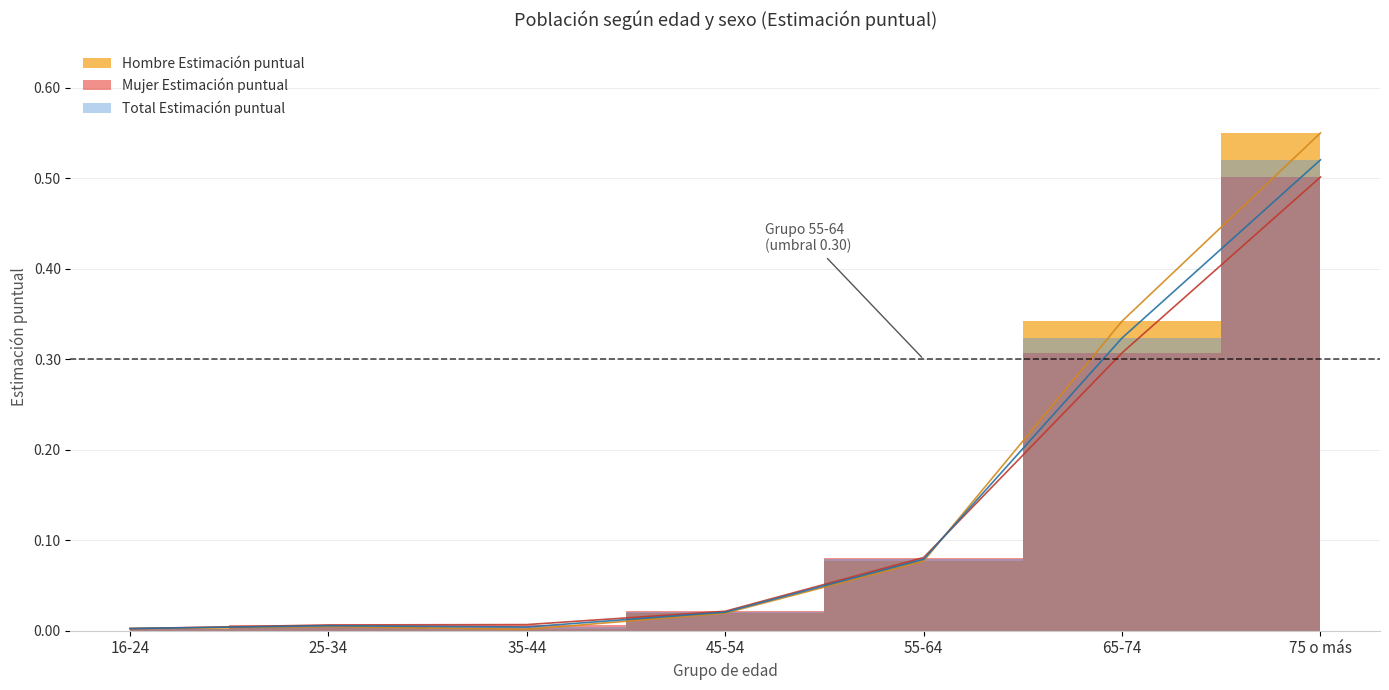

The value of Mujer N (estimada) at 35-44 is 0.0. True or false?

False